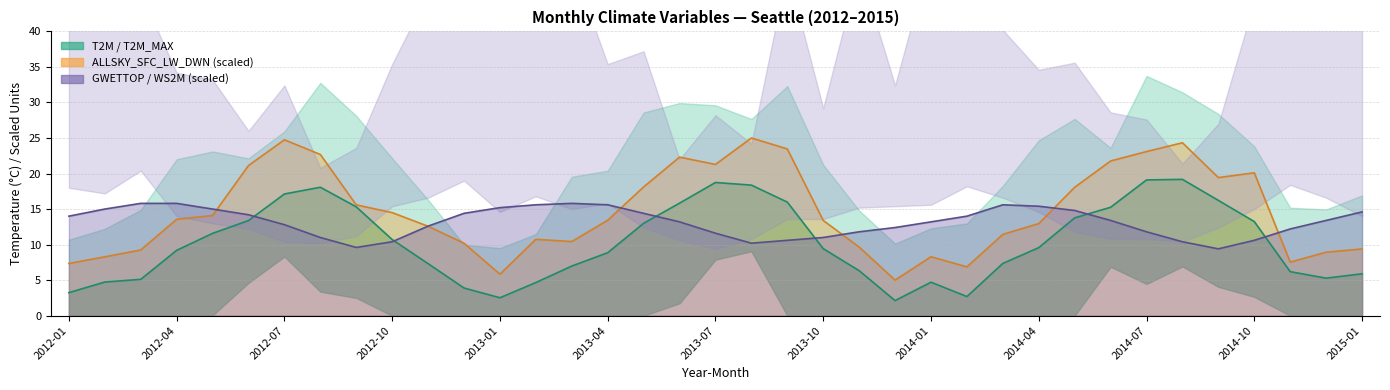

True or false: T2M (line) has a value of 15.2 at 29.

True